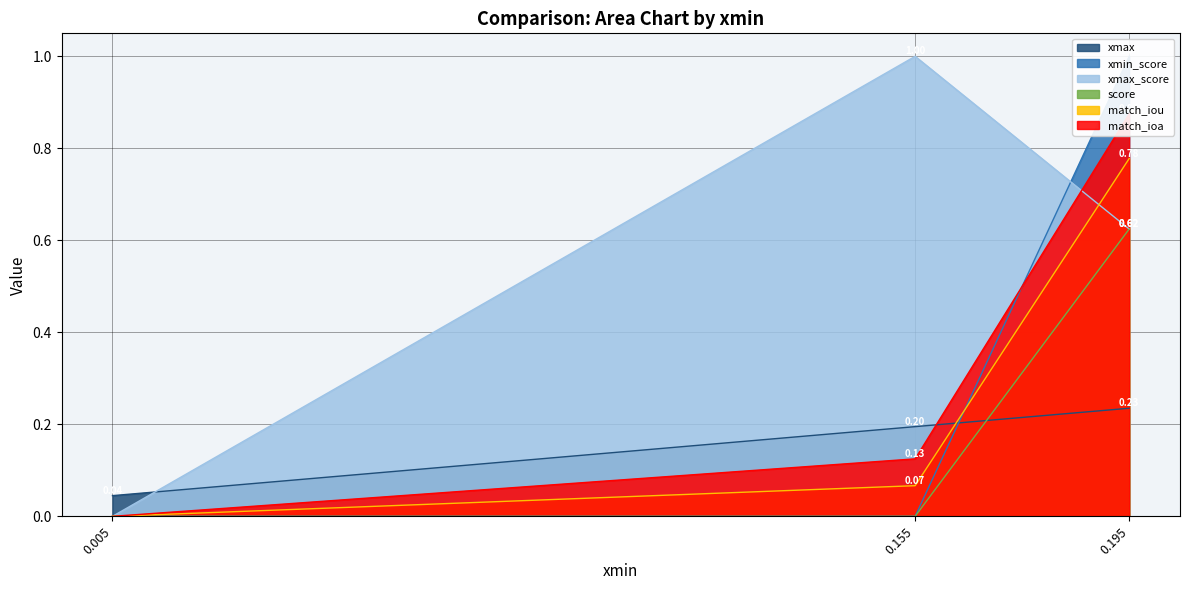

How many positive values does the match_ioa series have?

2